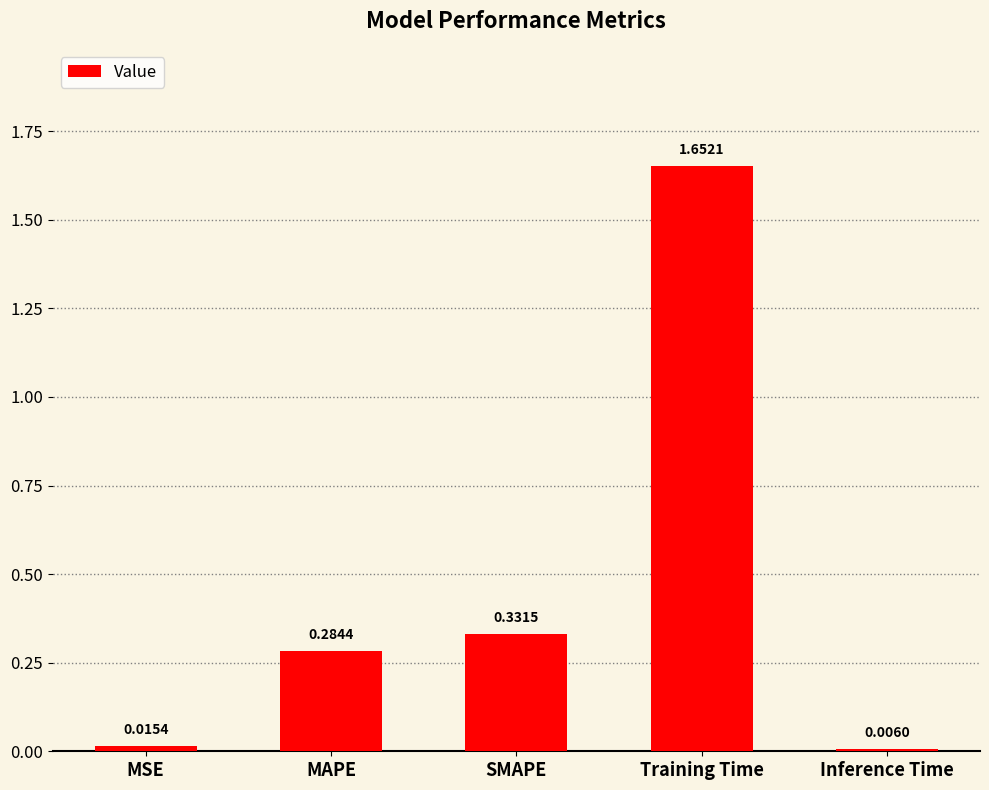

What is the difference between the values at SMAPE and Training Time?

1.3